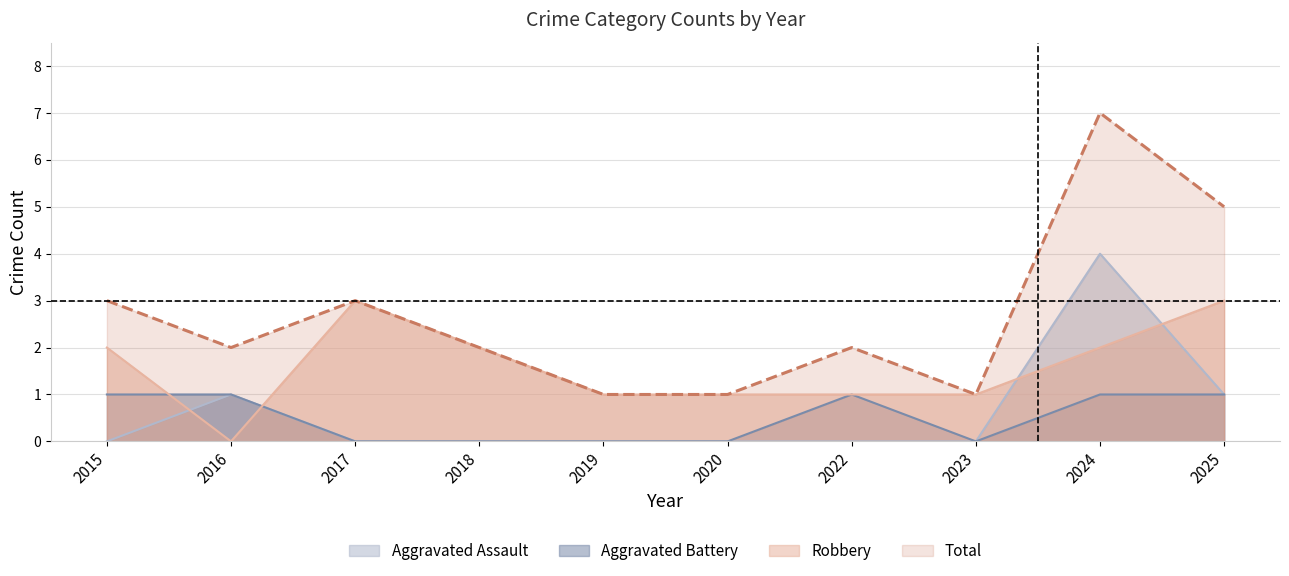

List the series in order of their peak value, highest first.

Total, Aggravated Assault, Robbery, Aggravated Battery